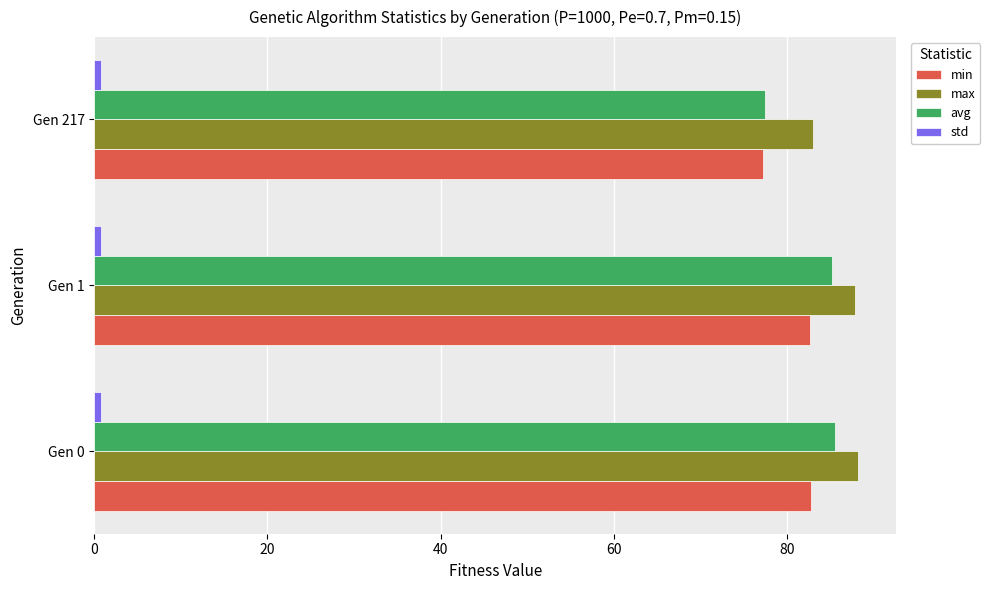

How many data points in max are above 87?

2